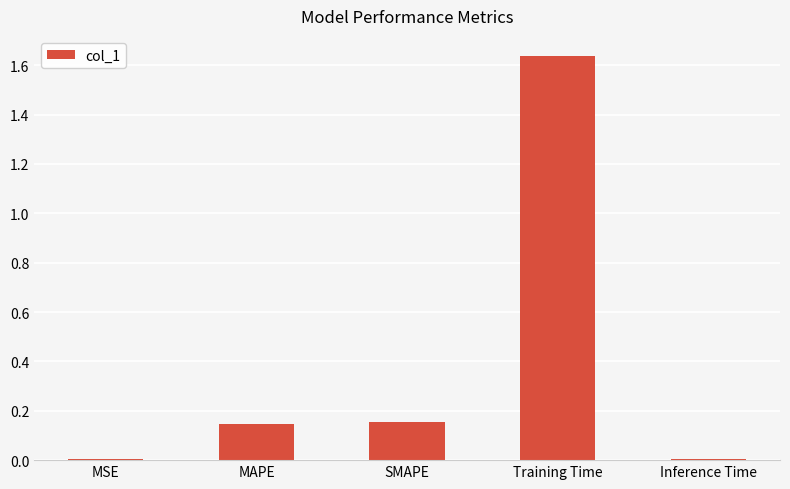

Which has a higher value, MAPE or MSE?

MAPE